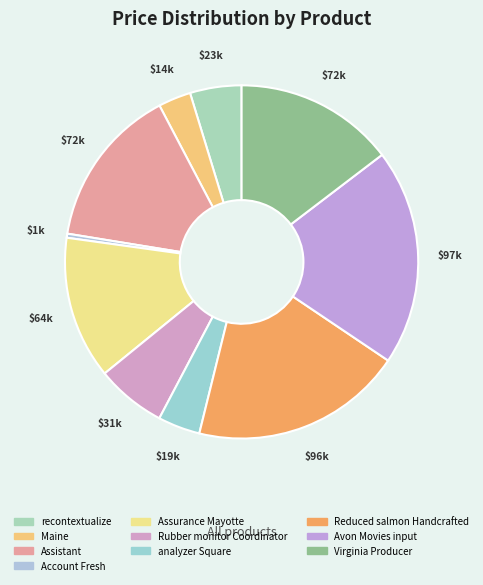

The Account Fresh slice represents 0% of the pie. True or false?

True